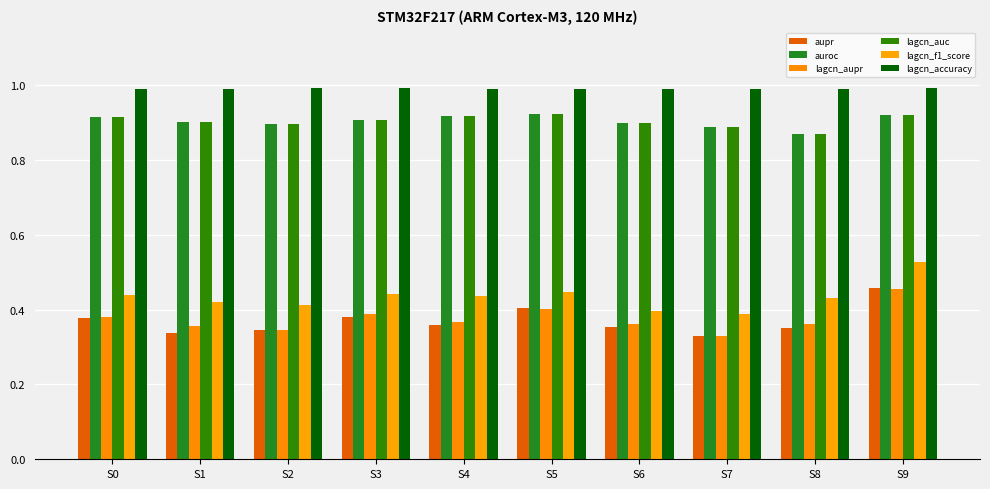

Does the chart contain stacked bars?

No